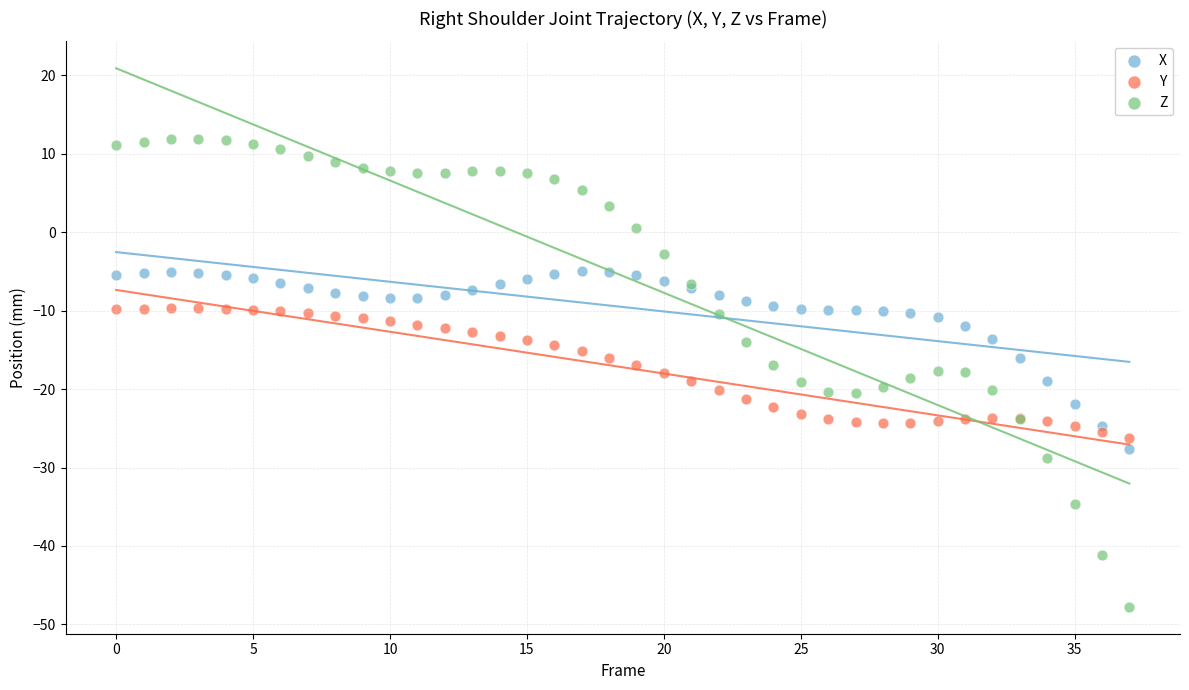

Which series reaches the maximum Y coordinate?

Z